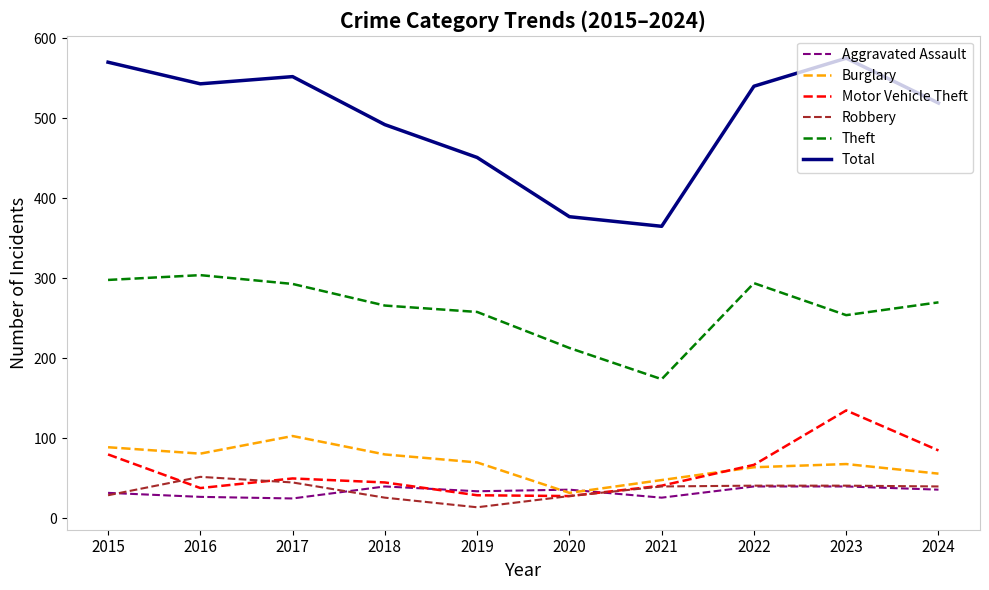

What is the total value across all series at 2020?

714